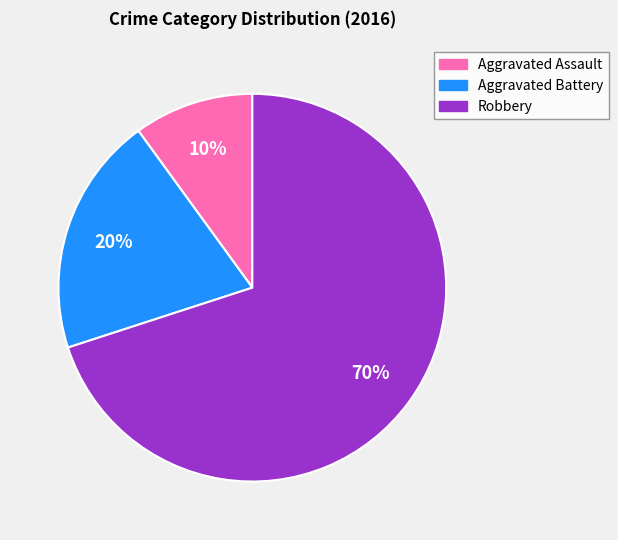

To the nearest percent, what is the difference between the largest and smallest slice percentages?

60%